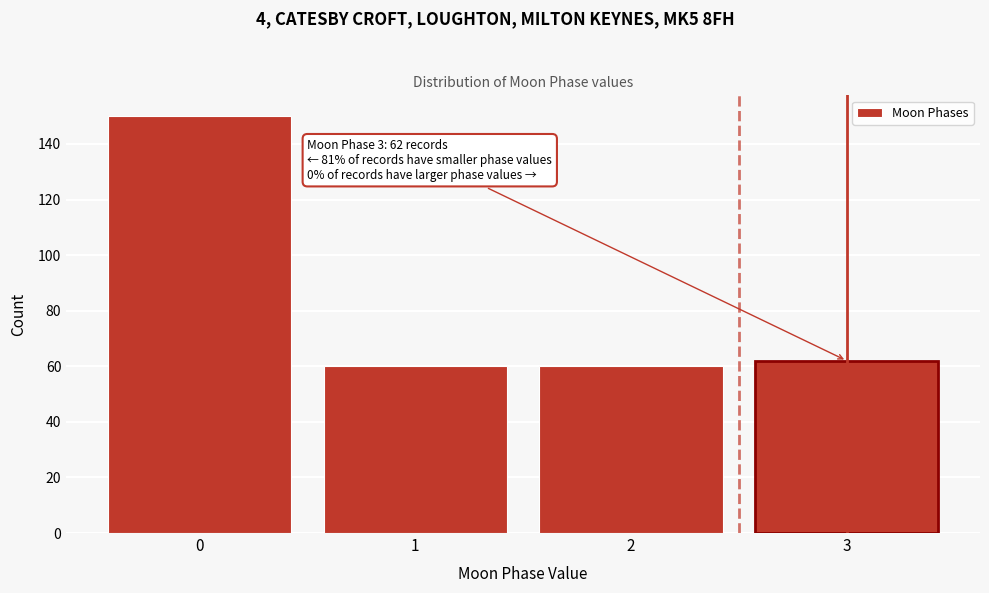

Reading right to left, list all the values displayed in this chart.

62	60	60	150